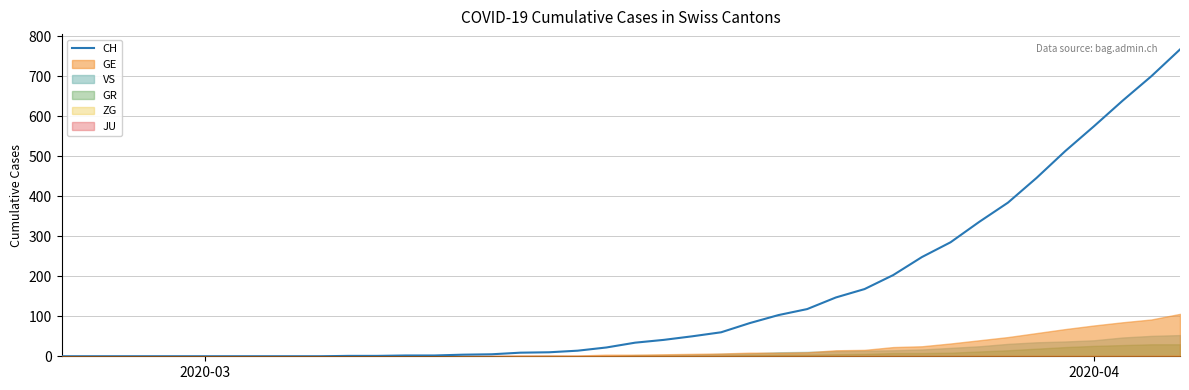

What is the highest value of the CH series?

767